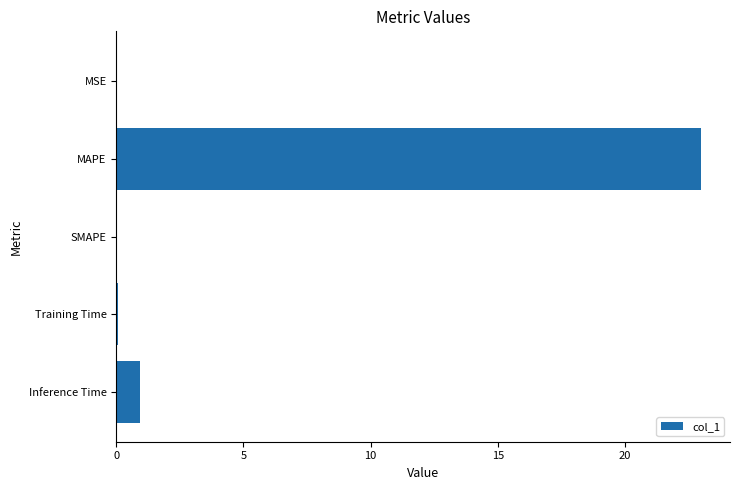

What is the approximate value at Inference Time?

0.9